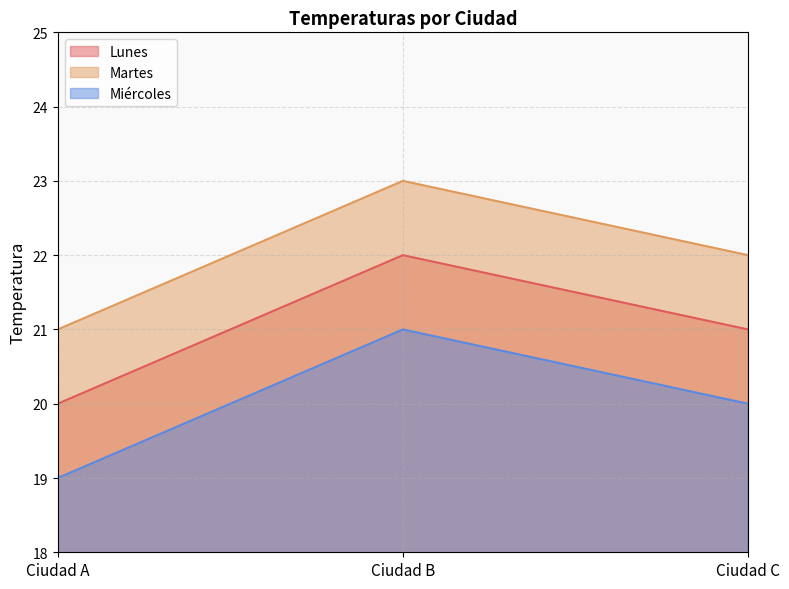

Count the number of categories in the chart.

3